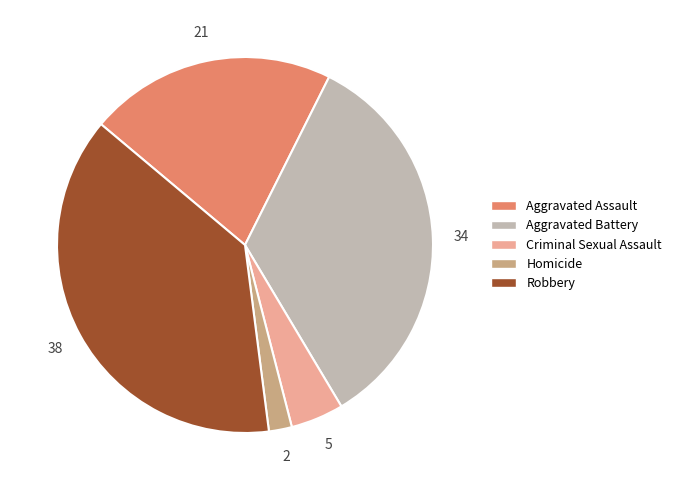

What percentage is the Aggravated Assault slice, to the nearest percent?

21%